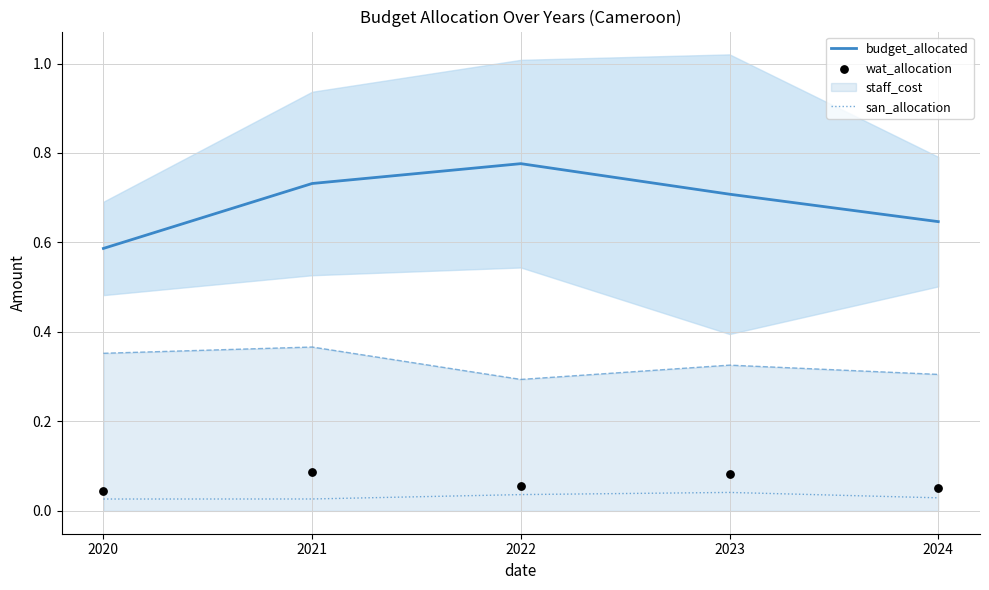

Which series contains the highest Y value?

budget_allocated